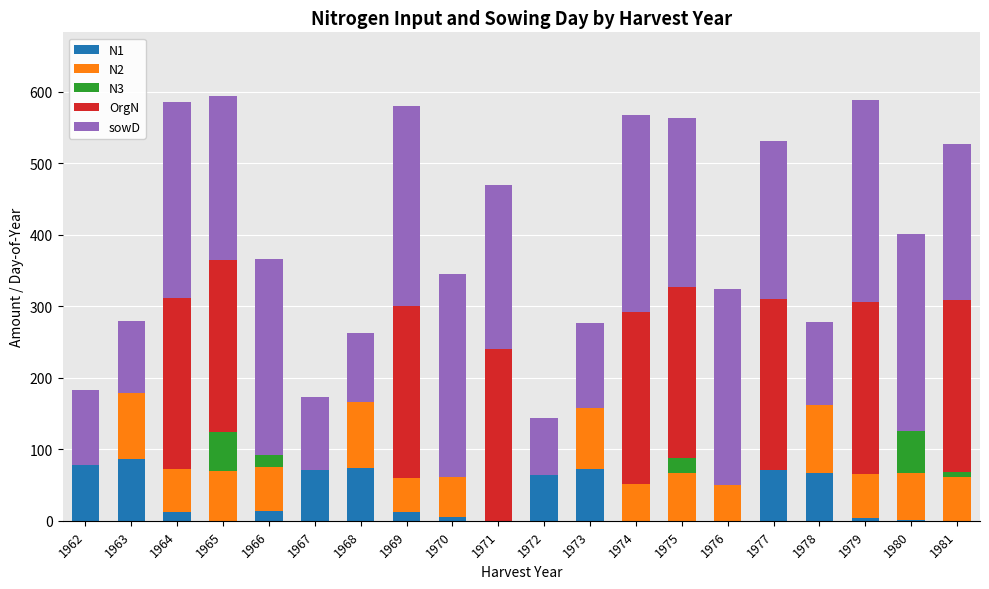

What are all the series names shown in the legend?

N1, N2, N3, OrgN, sowD